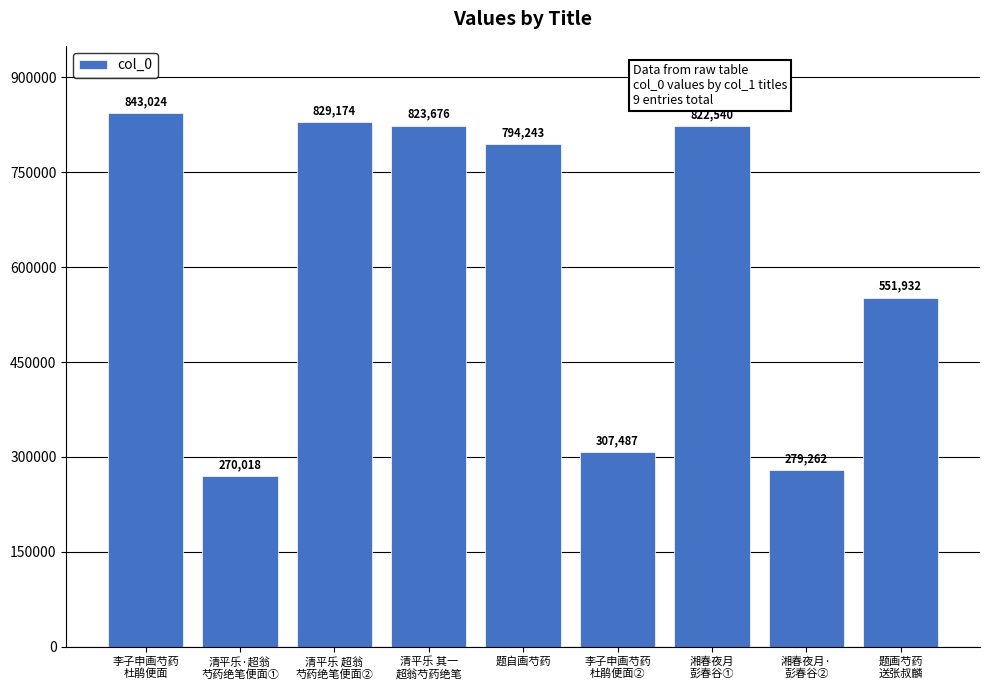

Which label corresponds to the largest value in the chart?

李子申画芍药
杜鹃便面